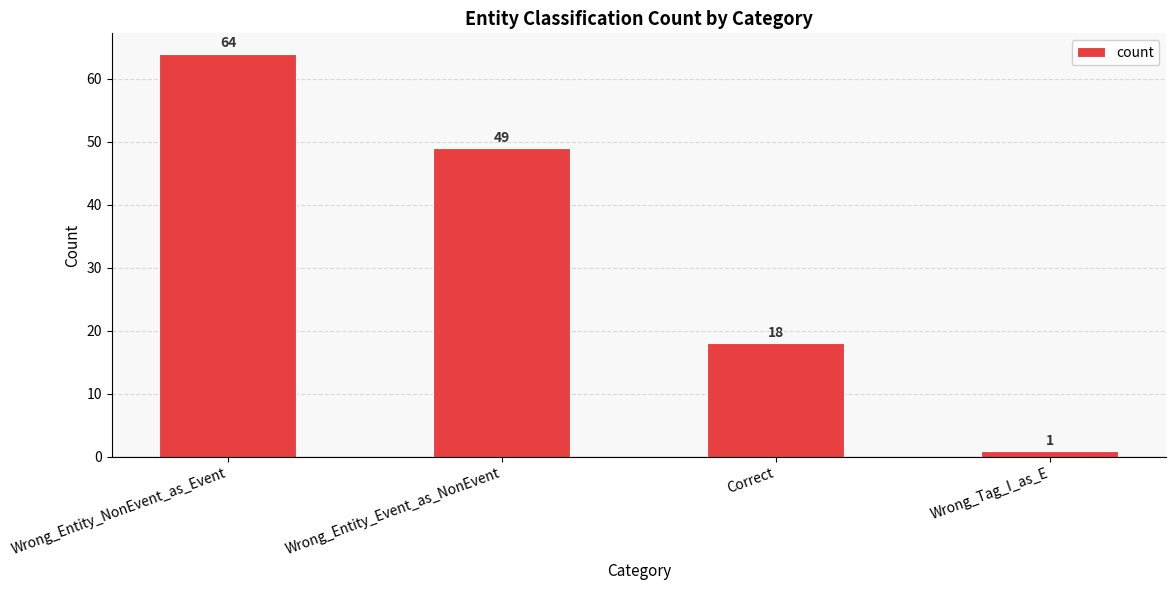

List the labels in order of value, smallest first.

Wrong_Tag_I_as_E, Correct, Wrong_Entity_Event_as_NonEvent, Wrong_Entity_NonEvent_as_Event